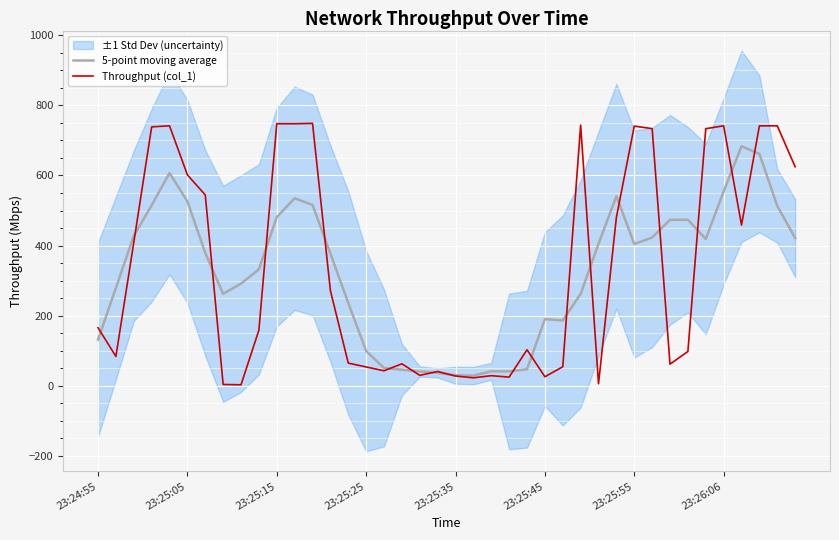

List the series in order of their peak value, lowest first.

5-point moving average, Throughput (col_1)